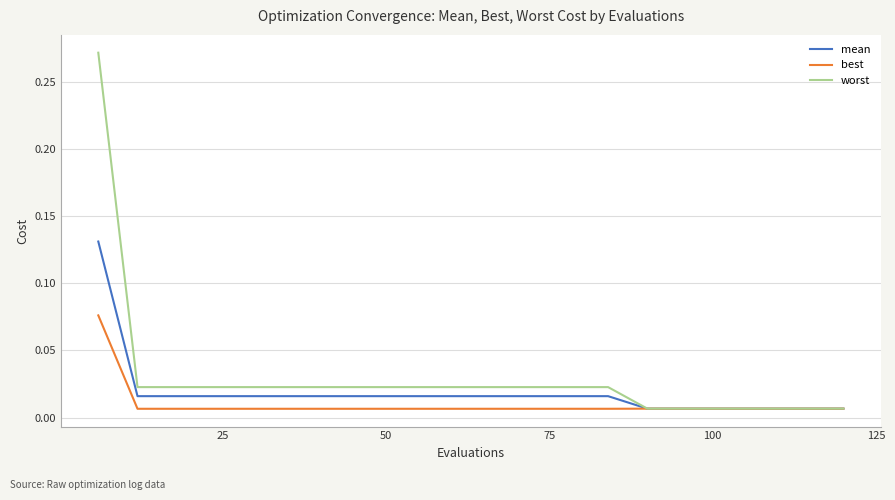

What is the sum of all mean values?

0.4